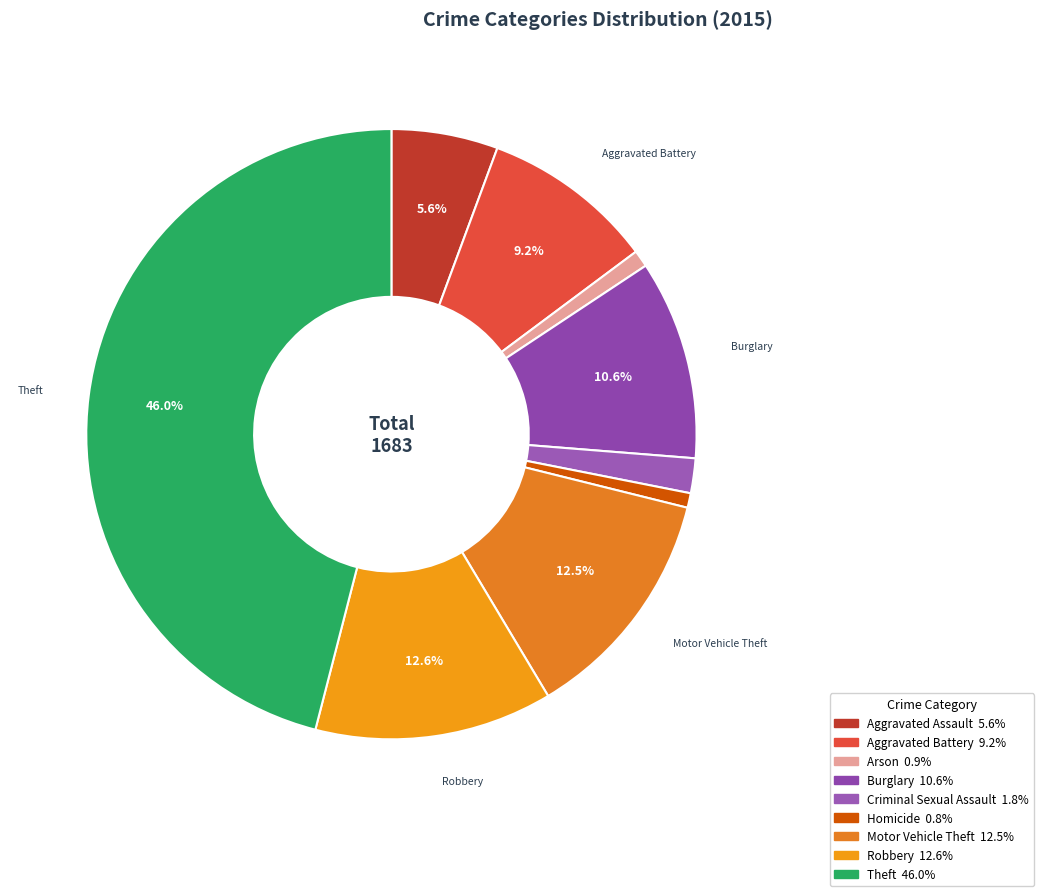

To the nearest percent, what is the difference between the largest and smallest slice percentages?

45%